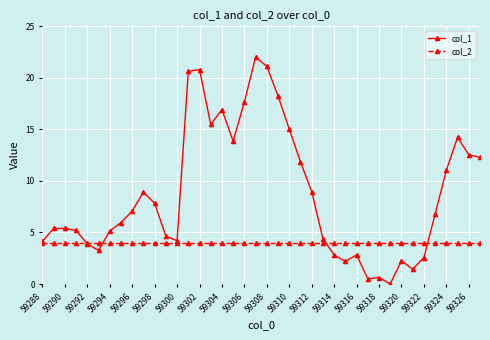

How many lines are shown in the chart?

2